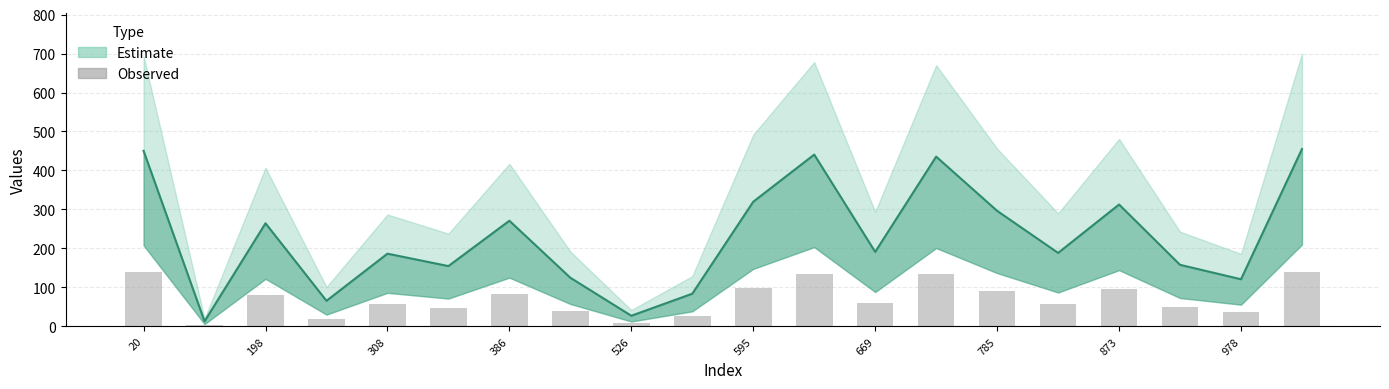

Are the bars grouped side by side (vs. stacked)?

No